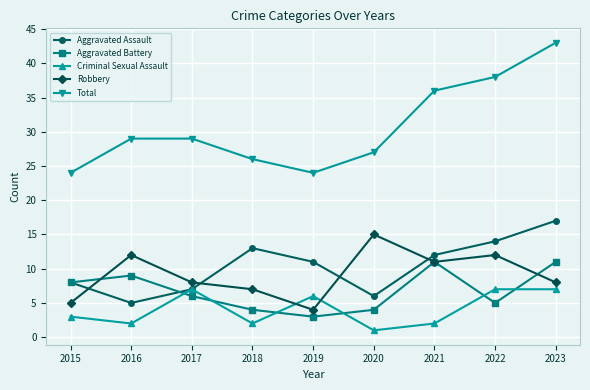

True or false: Total and Criminal Sexual Assault intersect in this chart.

False